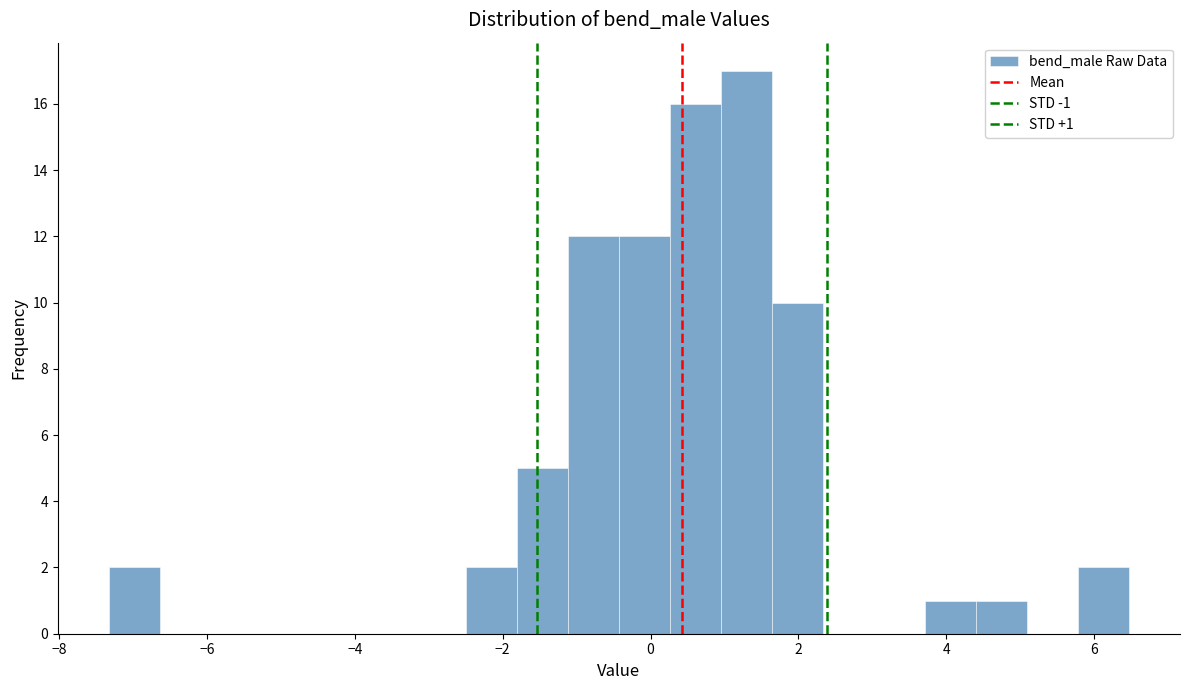

Read against the x-axis, roughly where is the centre of the tallest bar?

1.2